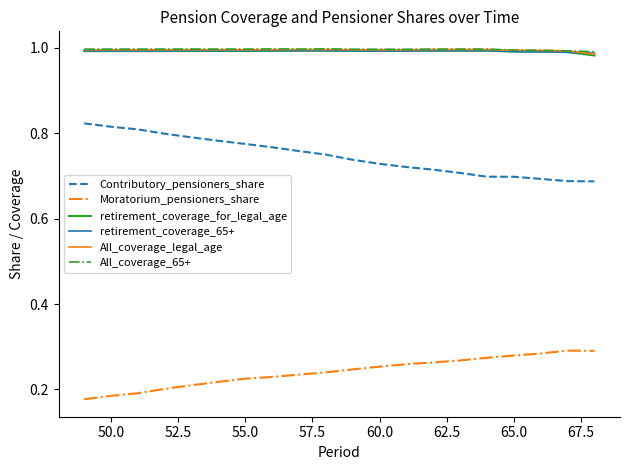

True or false: retirement_coverage_65+ and Moratorium_pensioners_share cross at least once.

False